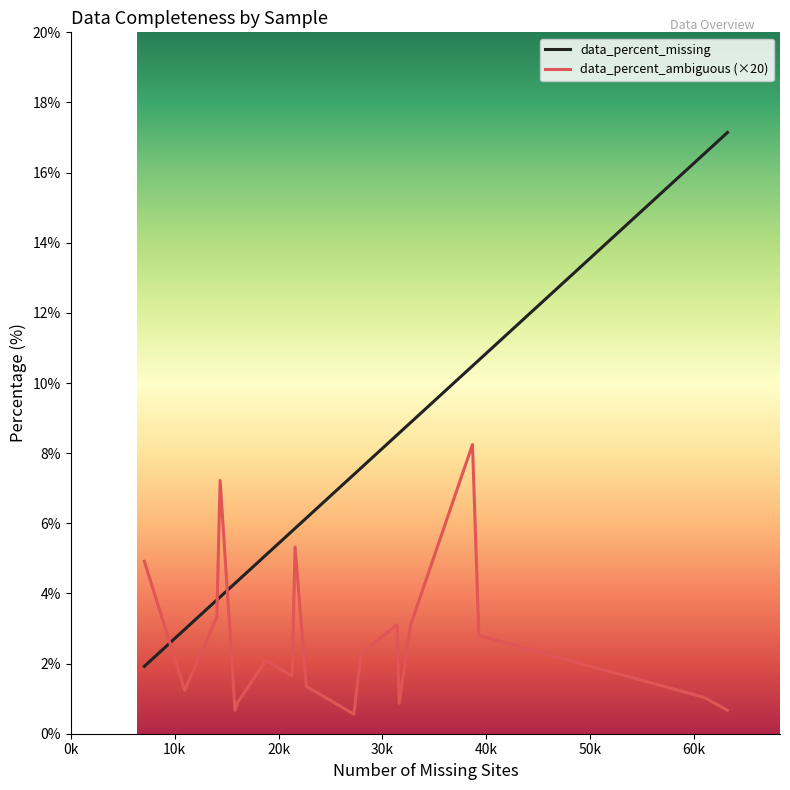

How many times do data_percent_ambiguous (×20) and data_percent_missing cross each other?

3